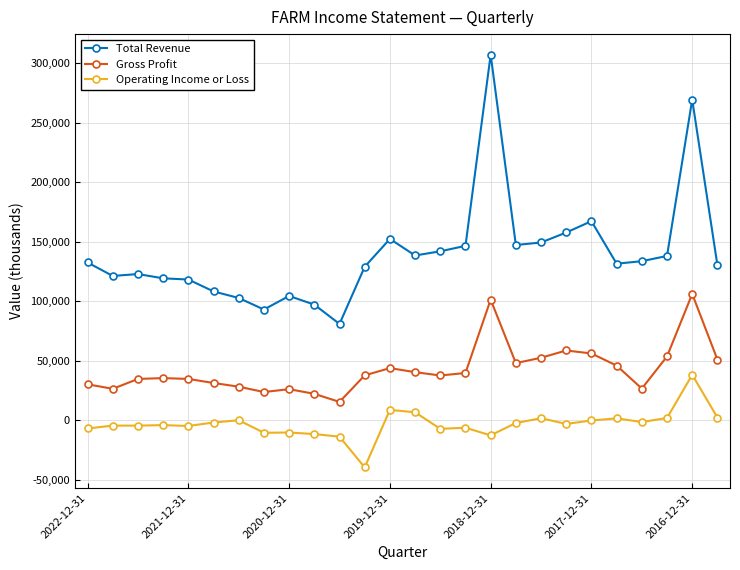

What is the difference between the second highest and second lowest values in the Gross Profit series?

79100